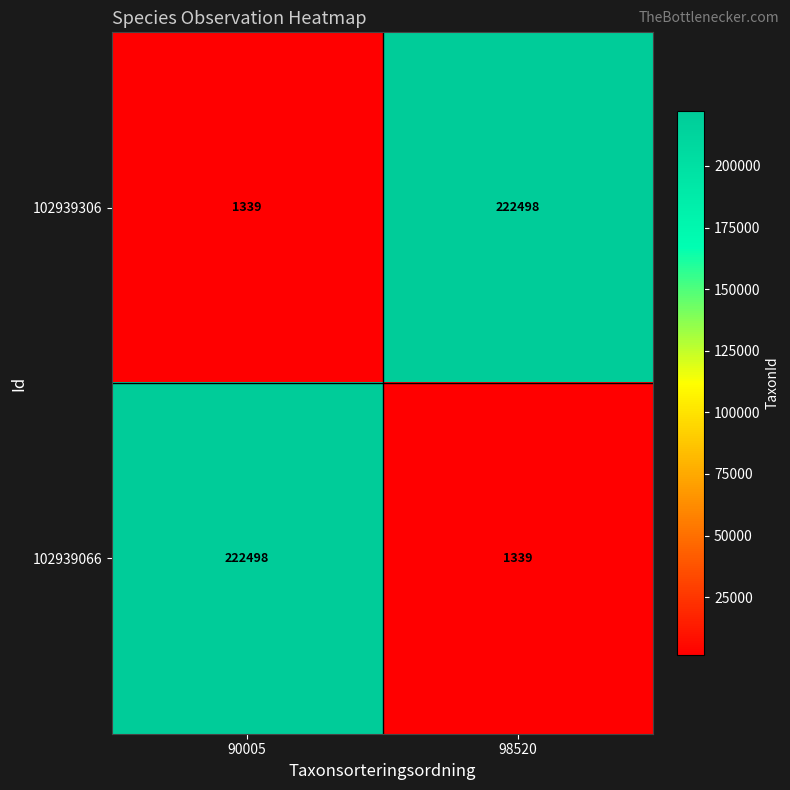

Which category has the lowest value in the 102939066 series?

98520